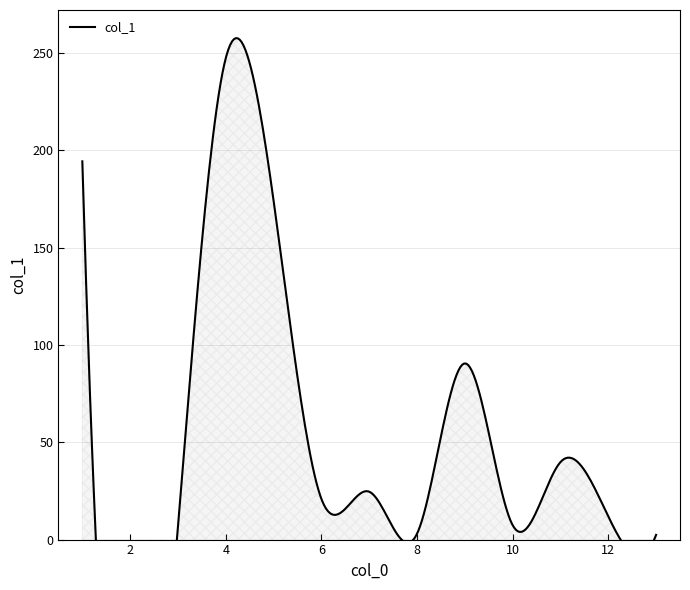

Does the chart have visible grid lines?

Yes